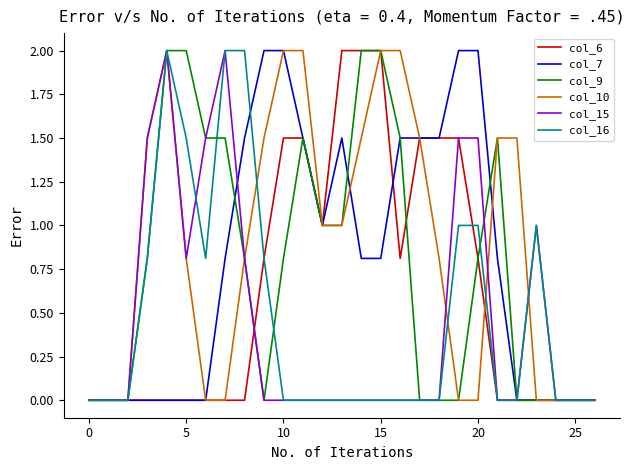

What is the highest value of the col_10 series?

2.0